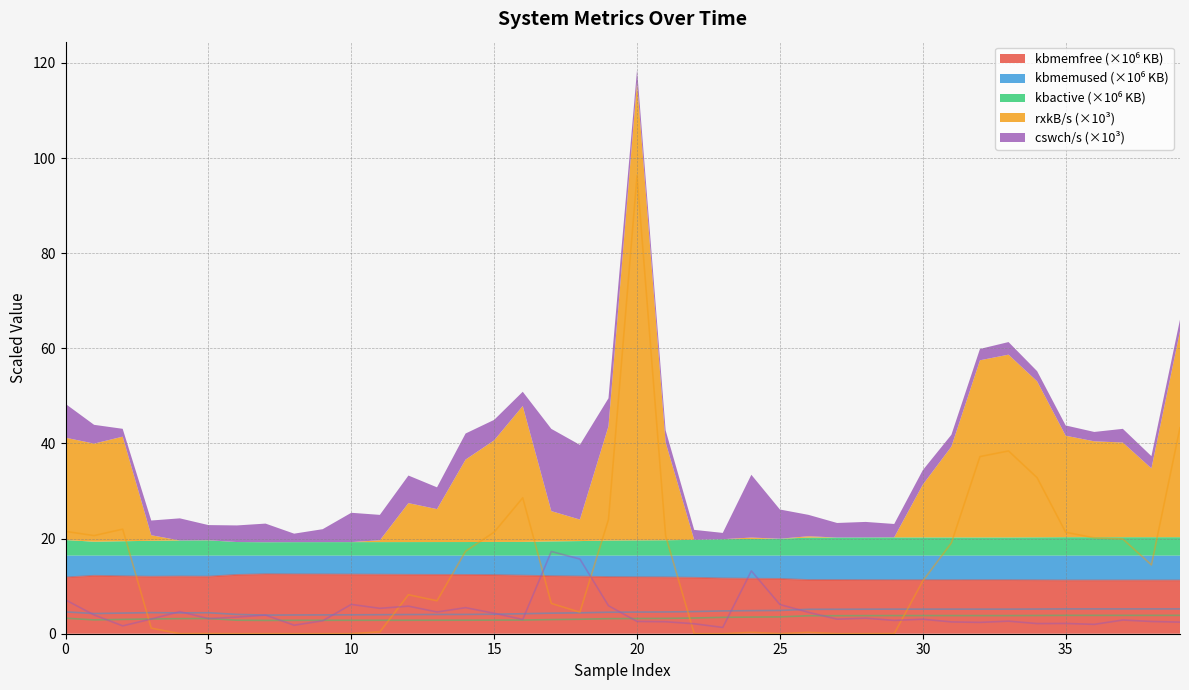

What is the sum of the rxkB/s values at 5 and 38?

14.5